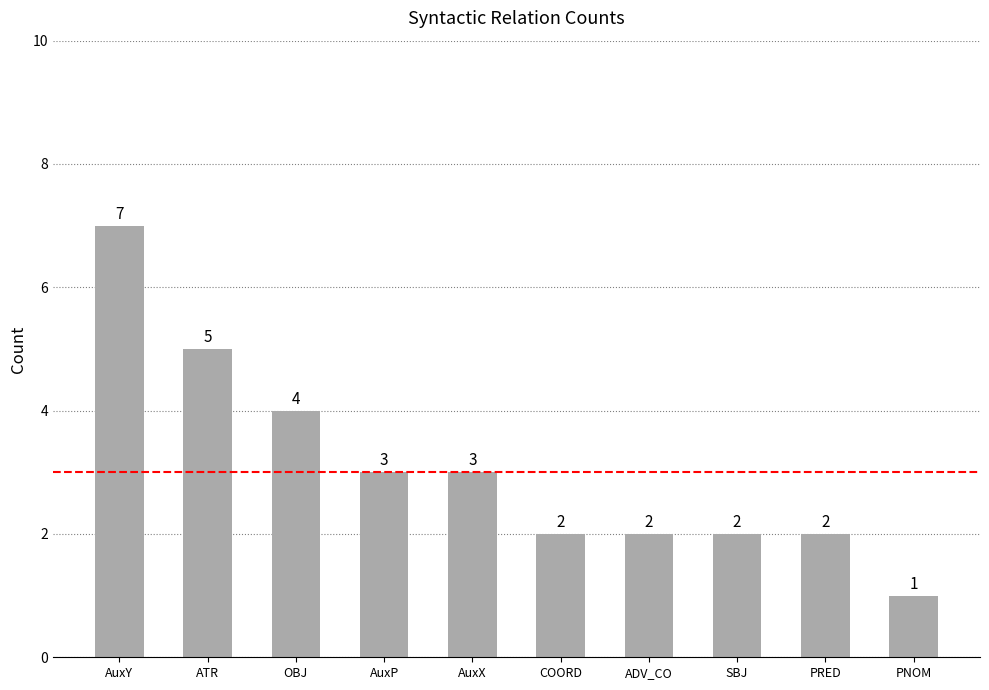

What is the change in value from ATR to COORD?

-3